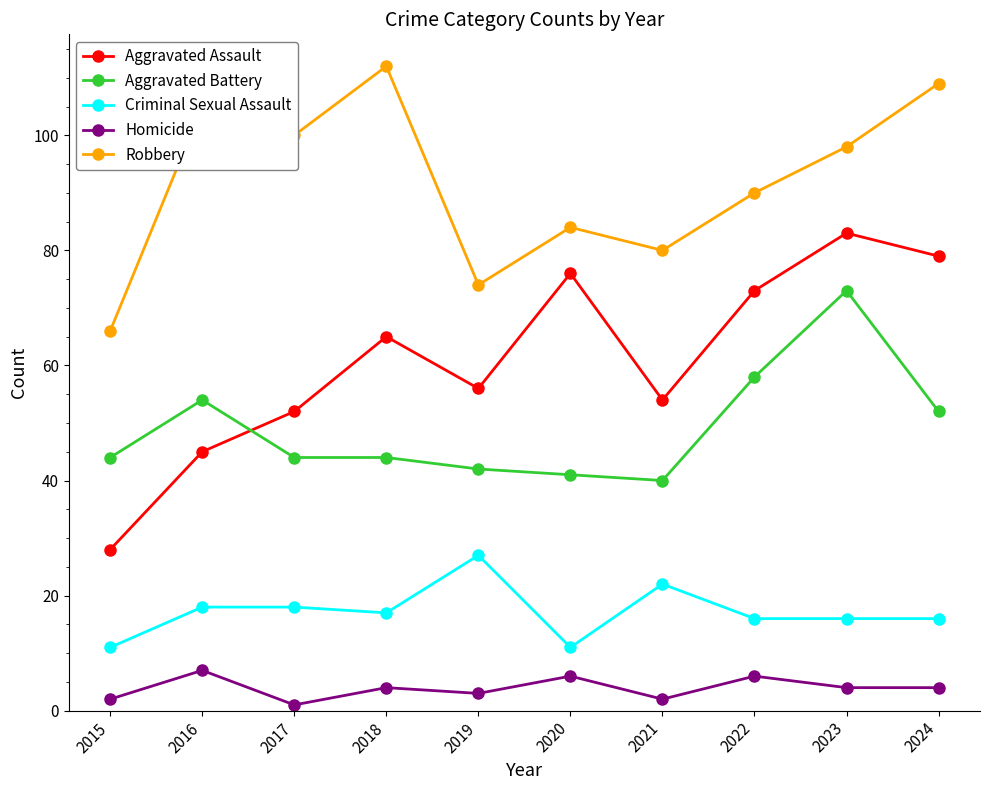

What is the greatest value displayed?

112